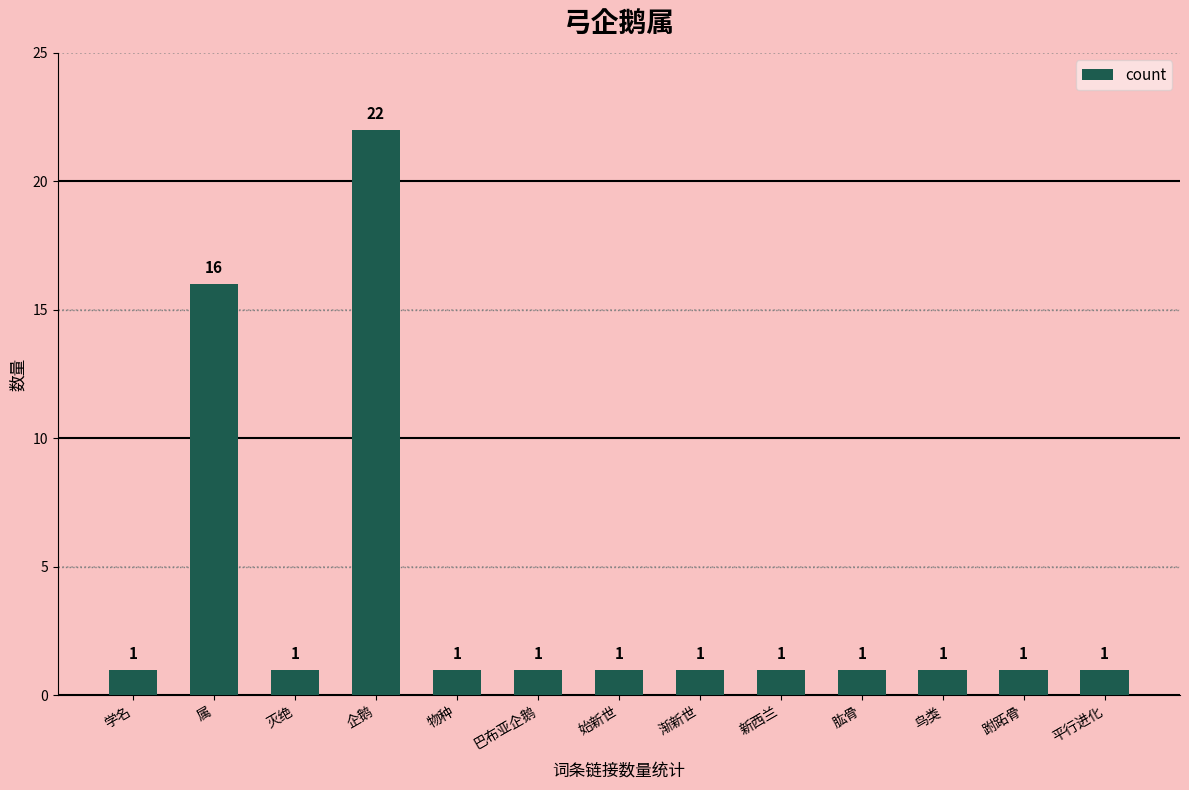

What position from the right is 渐新世?

6